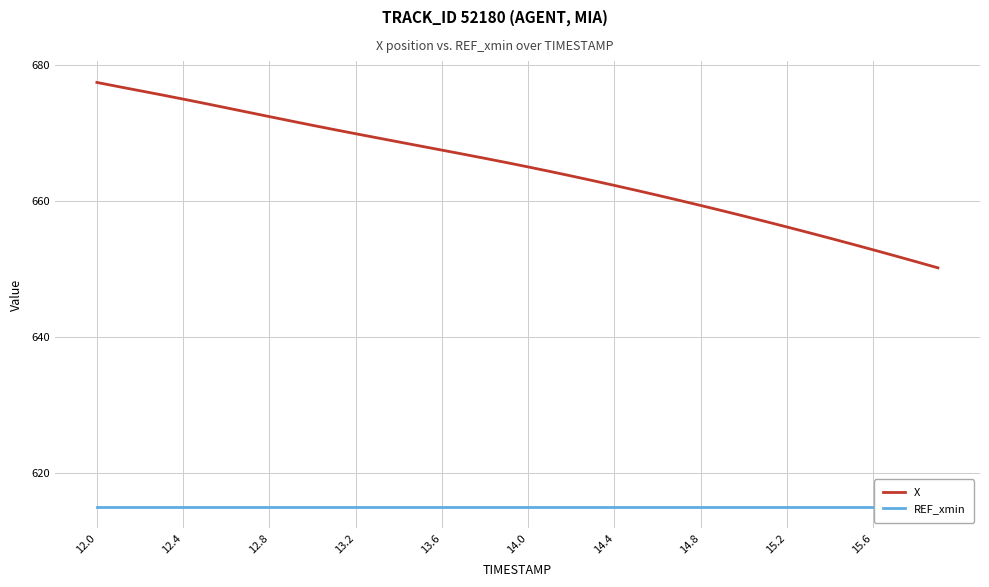

The value of X at 15.2 is 656.2. True or false?

True